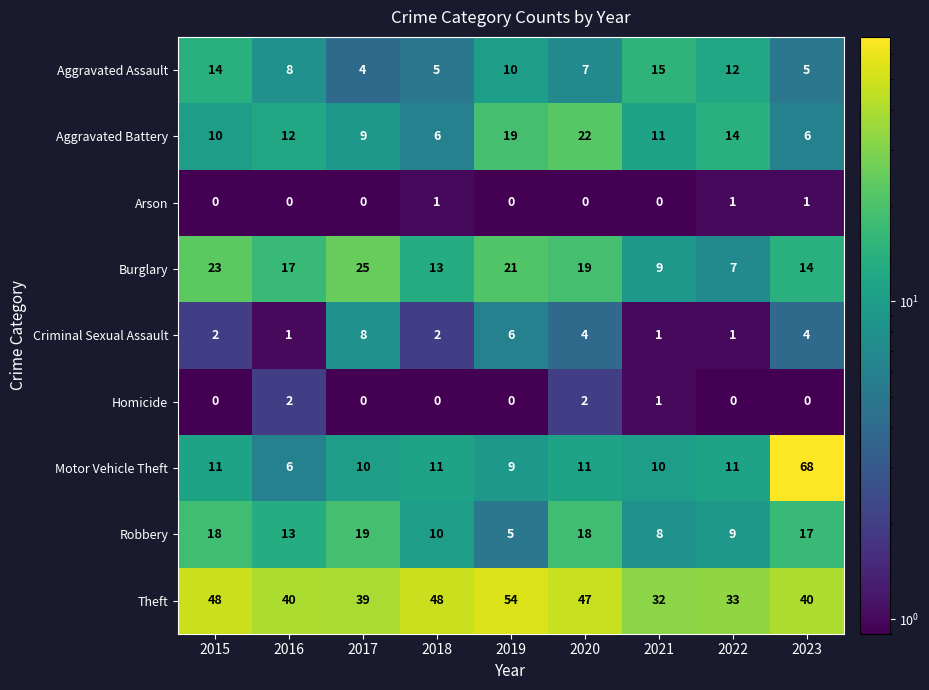

The value of Burglary at 2016 is 30. True or false?

False